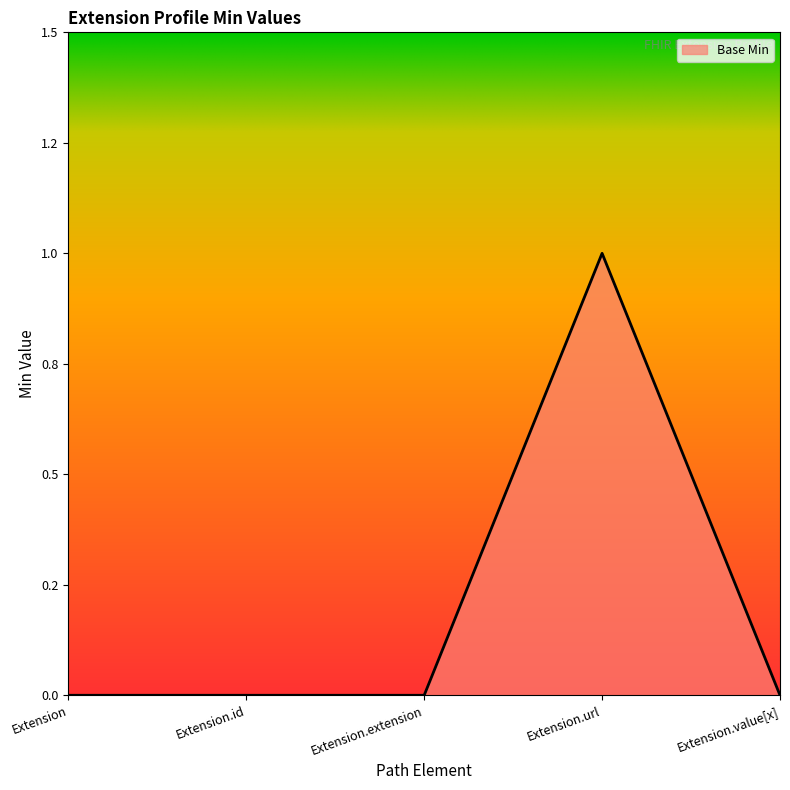

What is the value of the 4th point from the left?

1